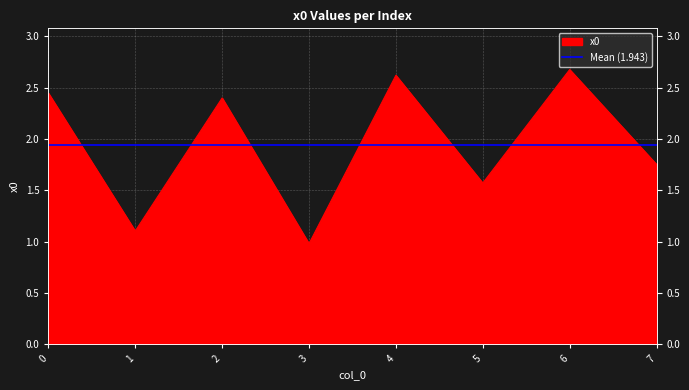

Rank the categories by value from lowest to highest.

3, 1, 5, 7, 2, 0, 4, 6